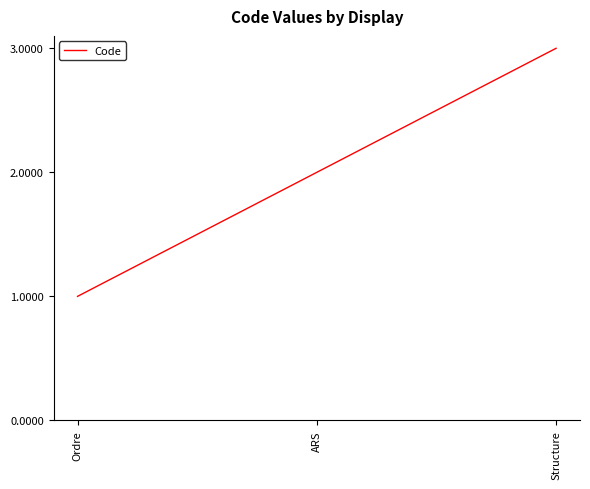

Approximately how many times larger is the value at Ordre compared to ARS?

0.5